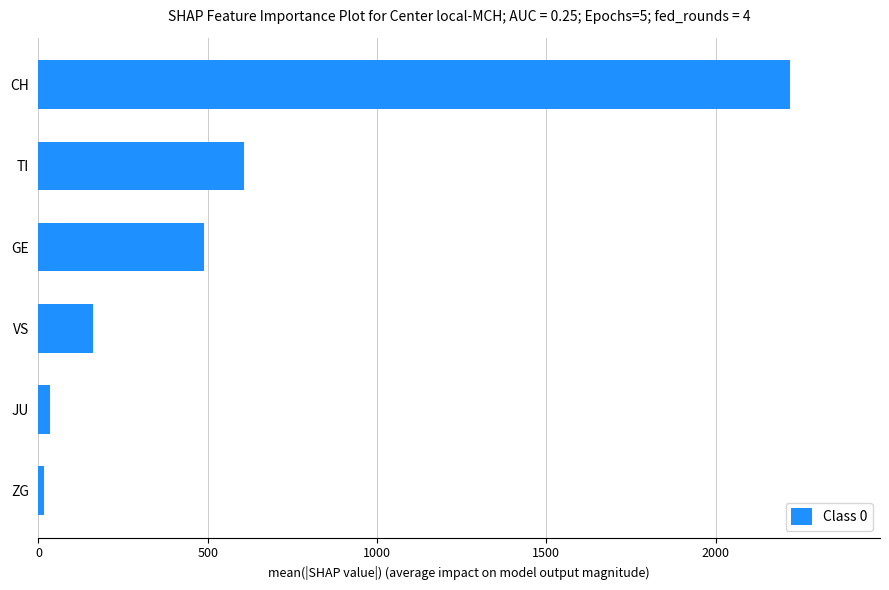

Is it true that the value at TI is 847?

False